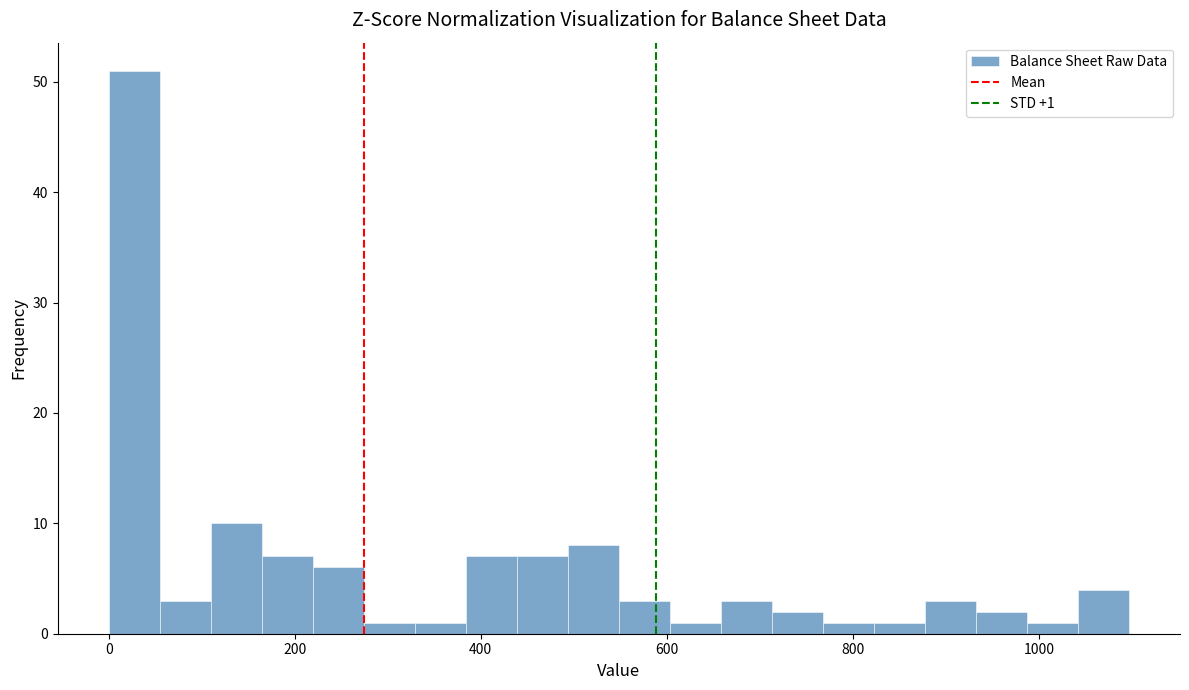

Read against the x-axis, roughly where is the centre of the tallest bar?

20